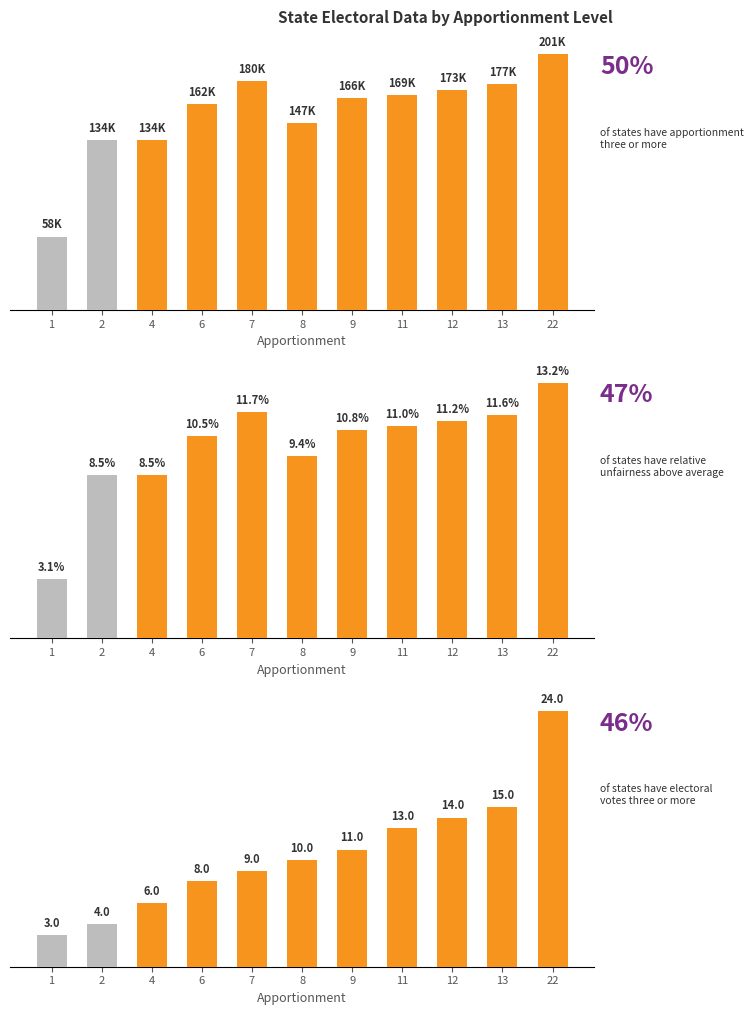

Where is the data nearest to the value 13?

11